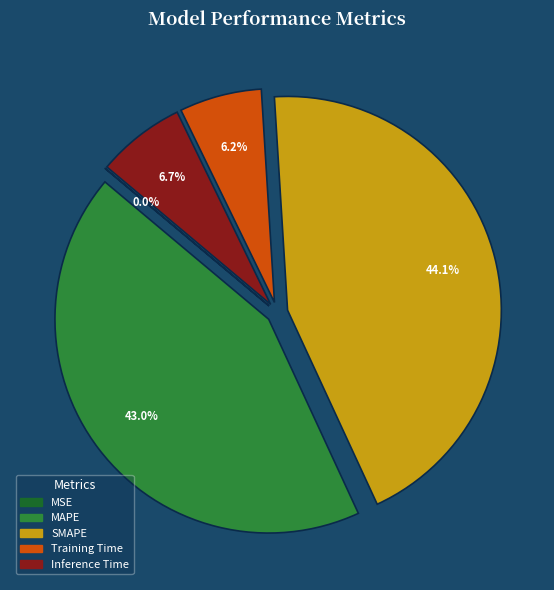

Does Inference Time represent more than half of the total?

No